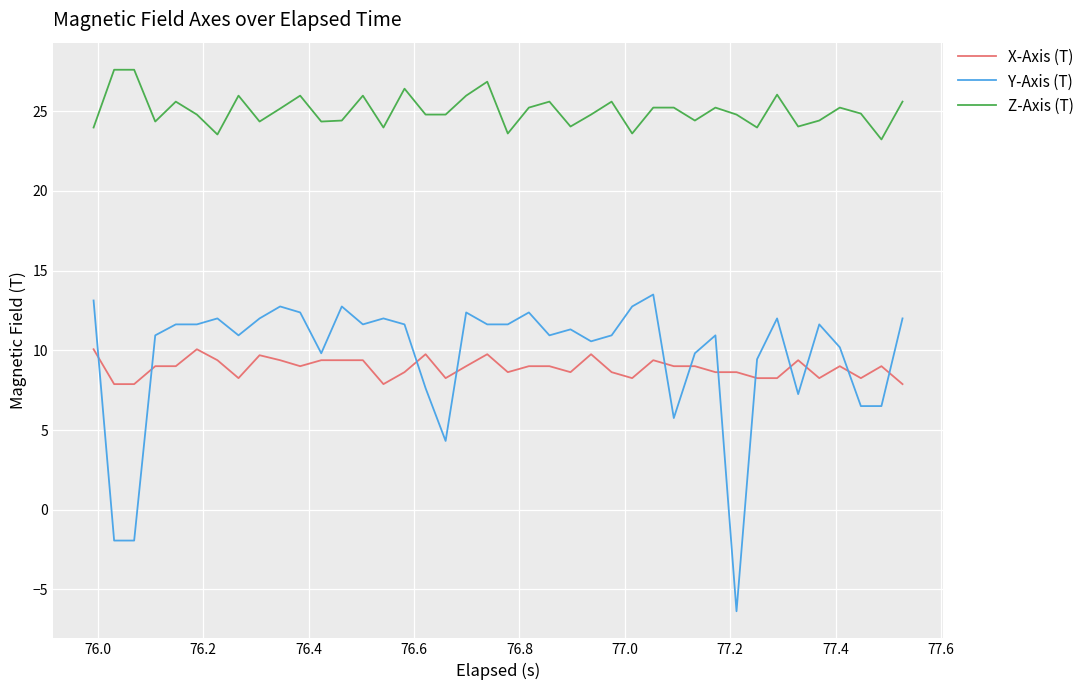

True or false: Z-Axis (T) and Y-Axis (T) cross at least once.

False